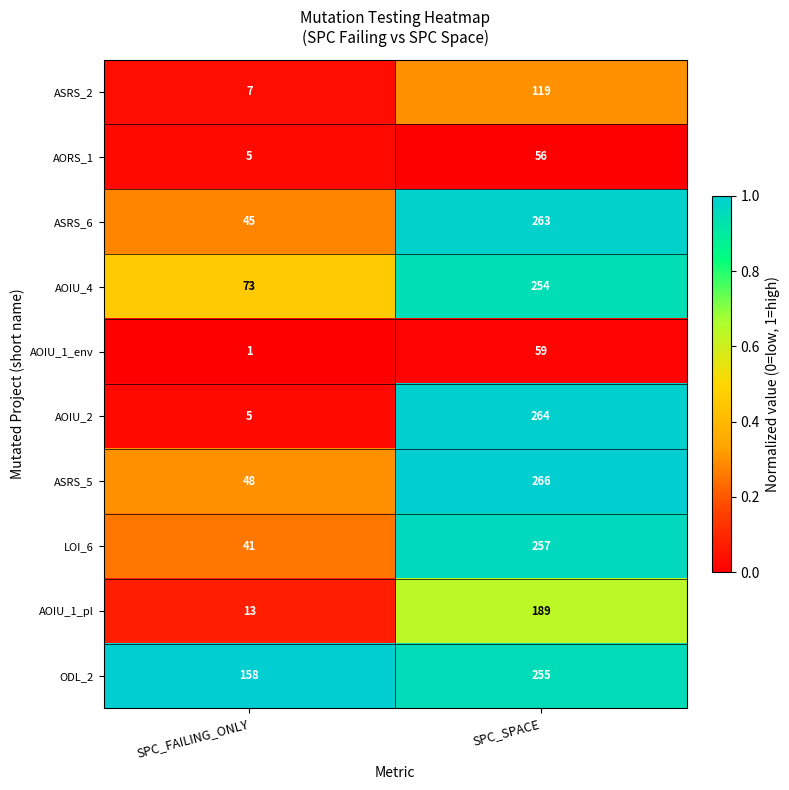

What is the minimum value for AOIU_4?

73